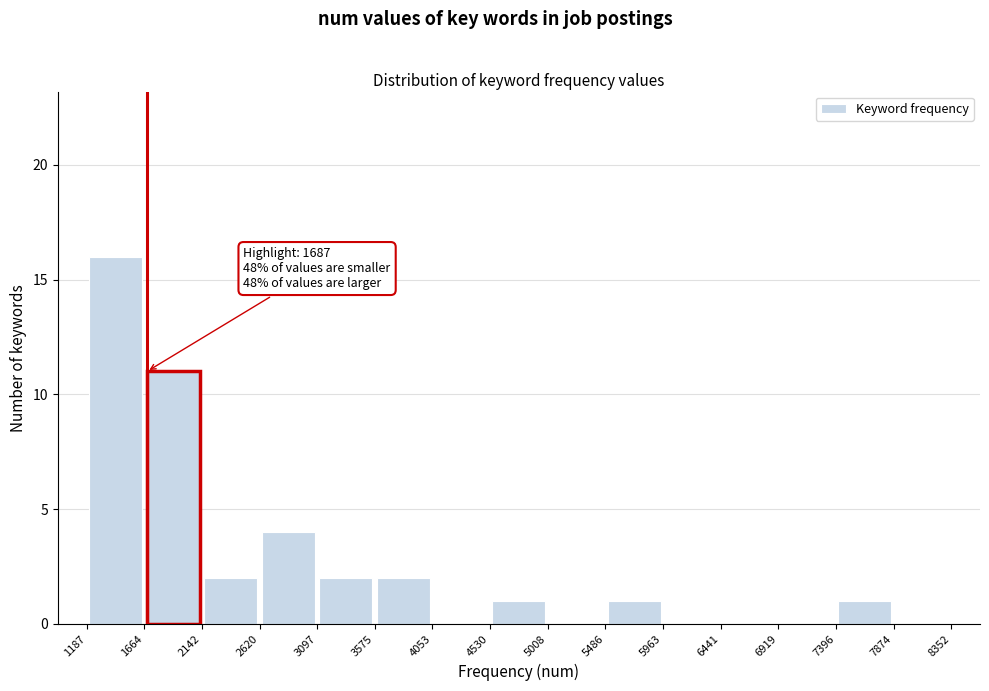

Over which range of the x-axis is the bar tallest?

1187 to 1664